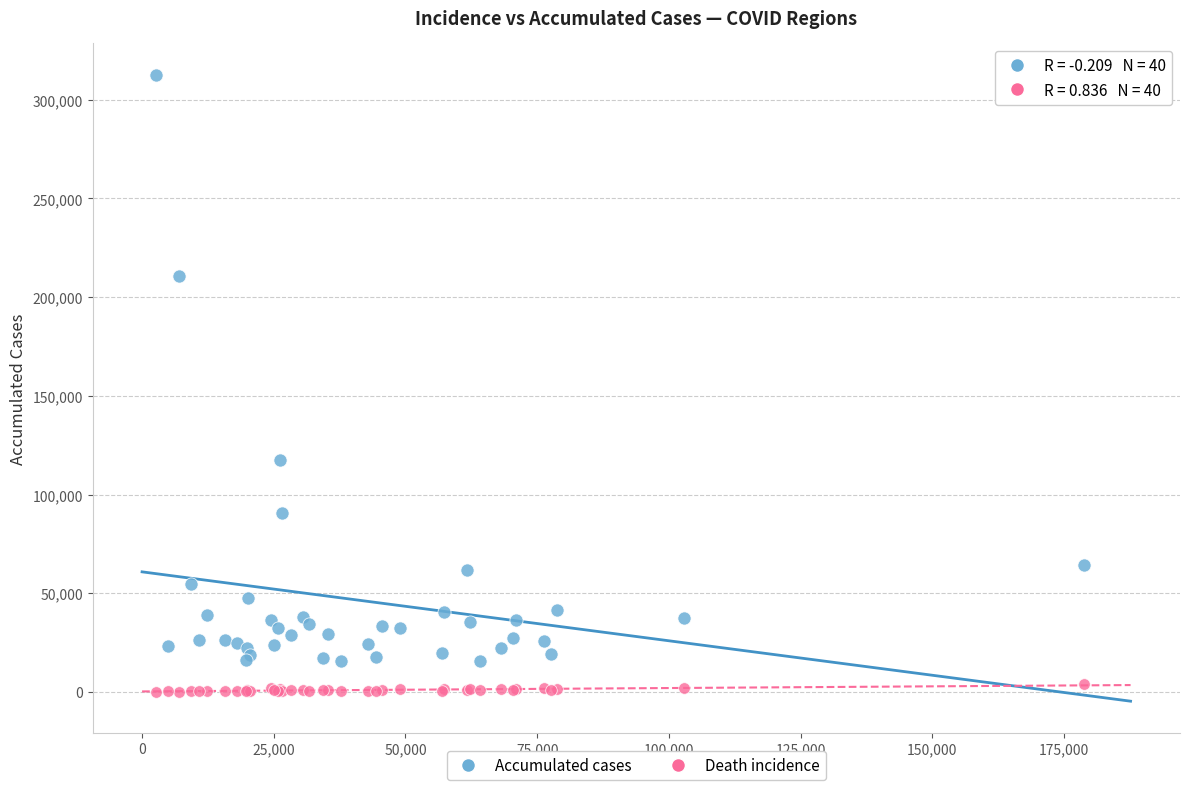

Which series reaches the maximum Y coordinate?

Accumulated cases